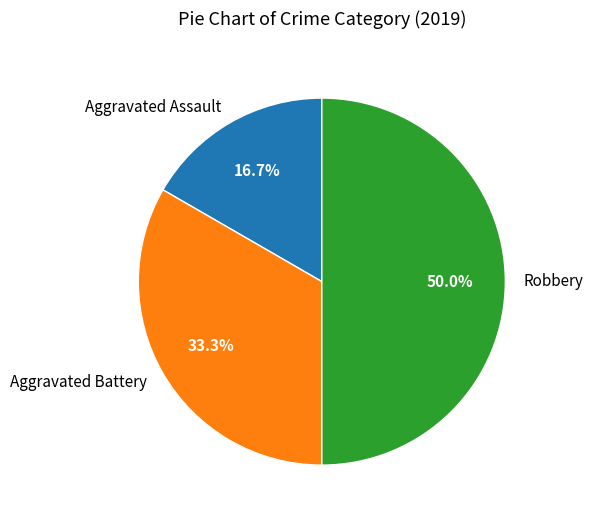

True or false: Aggravated Assault accounts for 17% of the total.

True